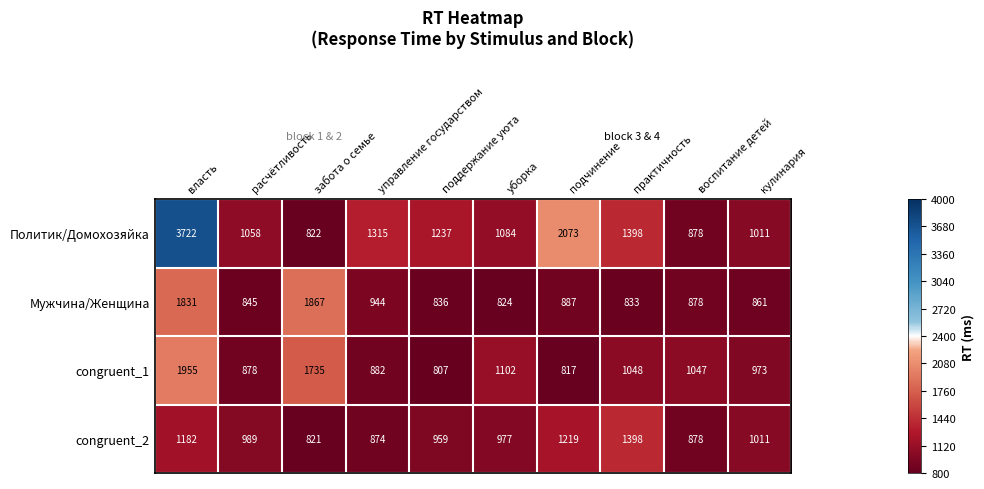

Which series changed the most between поддержание уюта and кулинария?

Политик/Домохозяйка